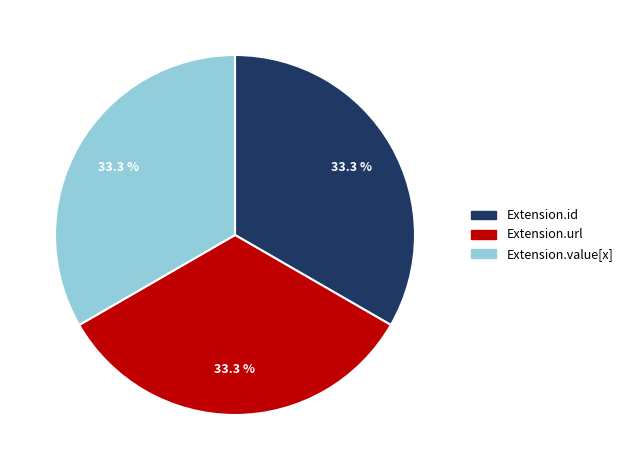

Is there any slice that represents more than half of the pie?

No